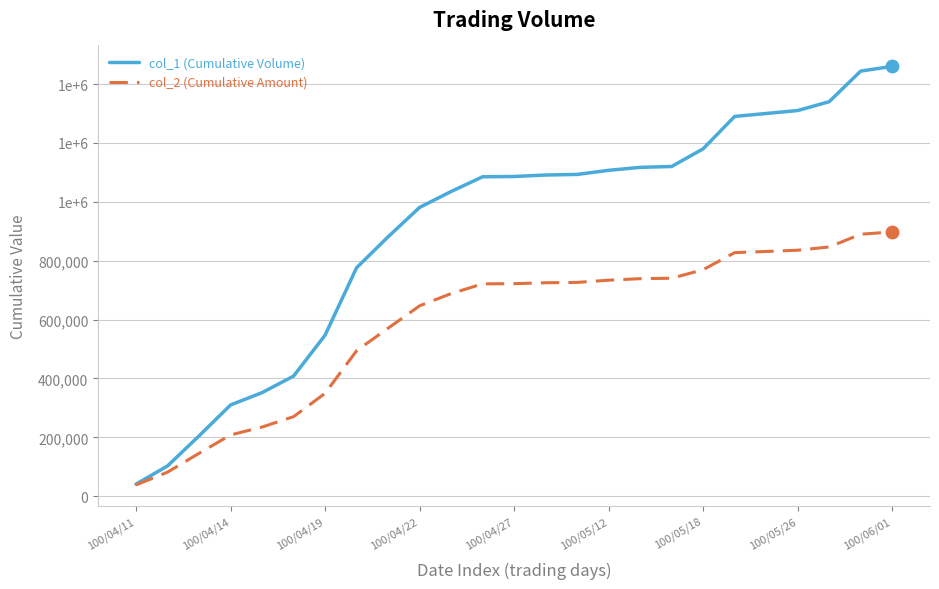

What are all the series names shown in the legend?

col_1 (Cumulative Volume), col_2 (Cumulative Amount)